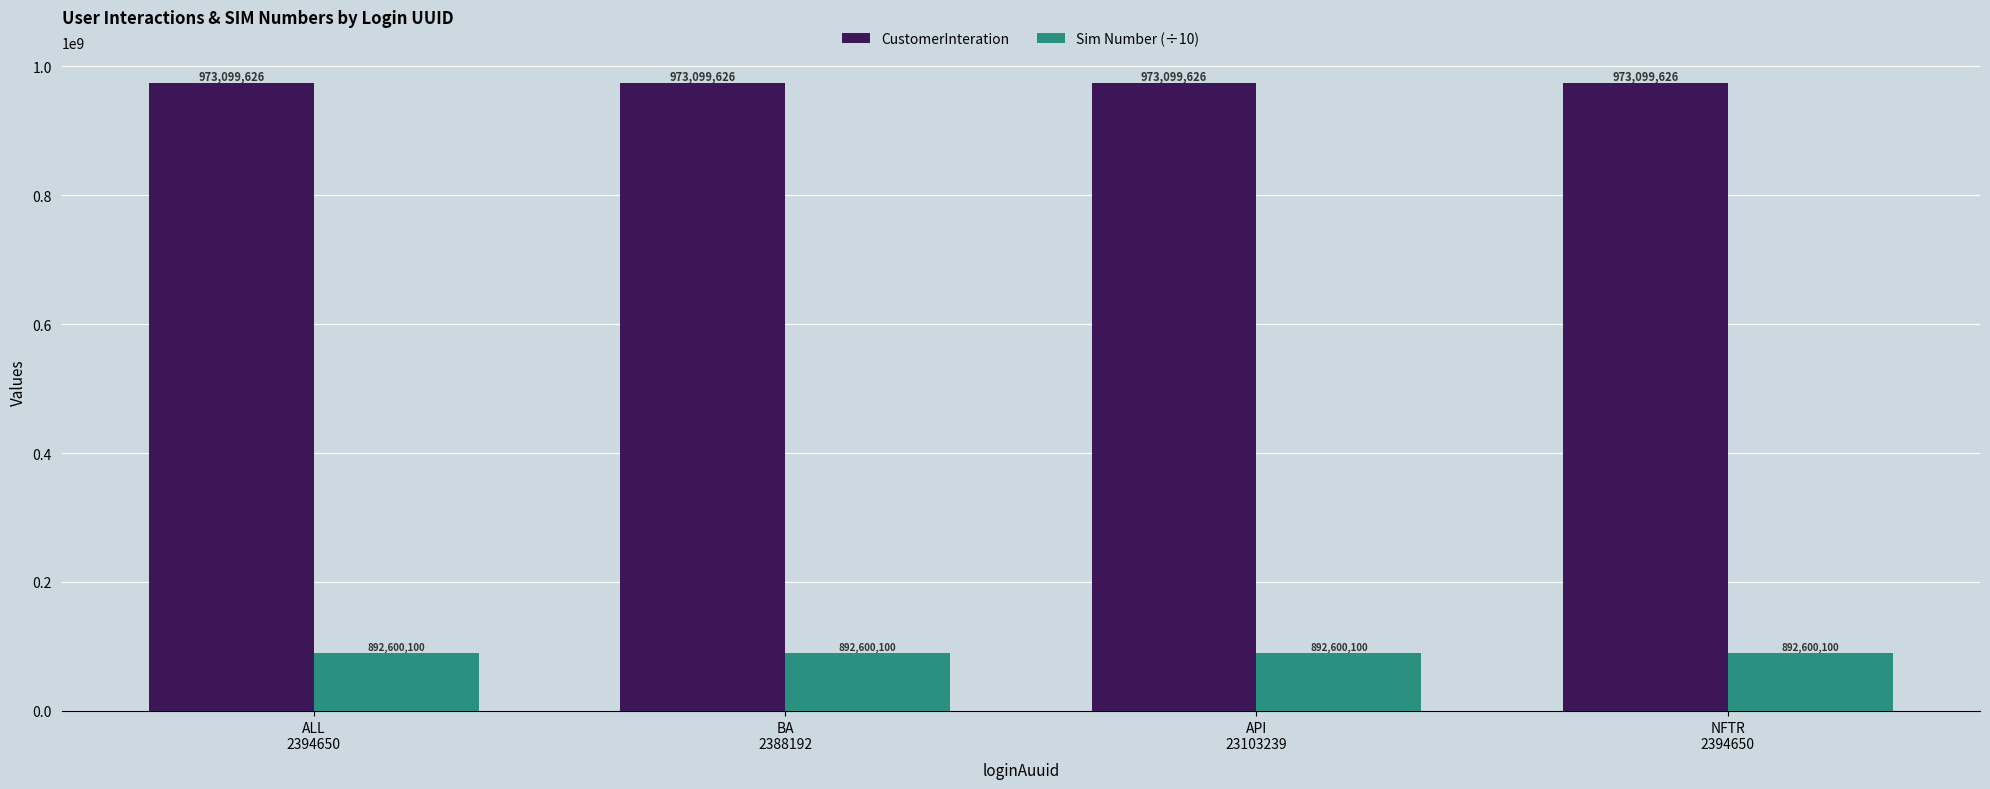

Is the value of Sim Number (÷10) at ALL
2394650 greater than the value of CustomerInteration at BA
2388192?

No